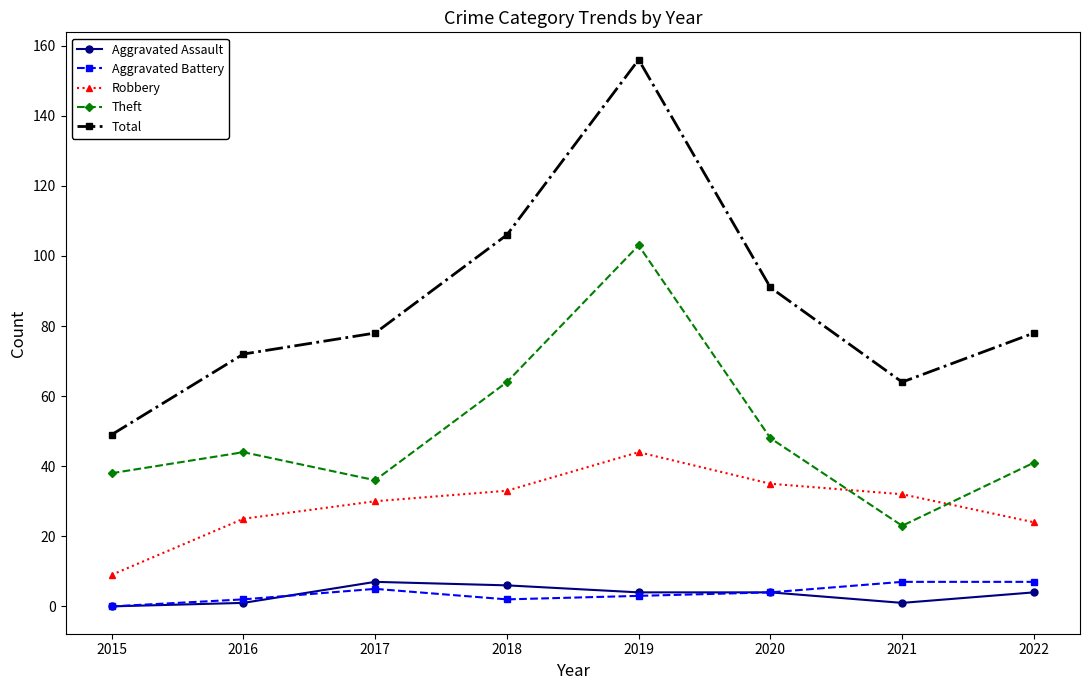

Reading right to left, list all the values displayed in this chart.

Aggravated Assault: 4	1	4	4	6	7	1	0
Aggravated Battery: 7	7	4	3	2	5	2	0
Robbery: 24	32	35	44	33	30	25	9
Theft: 41	23	48	103	64	36	44	38
Total: 78	64	91	156	106	78	72	49